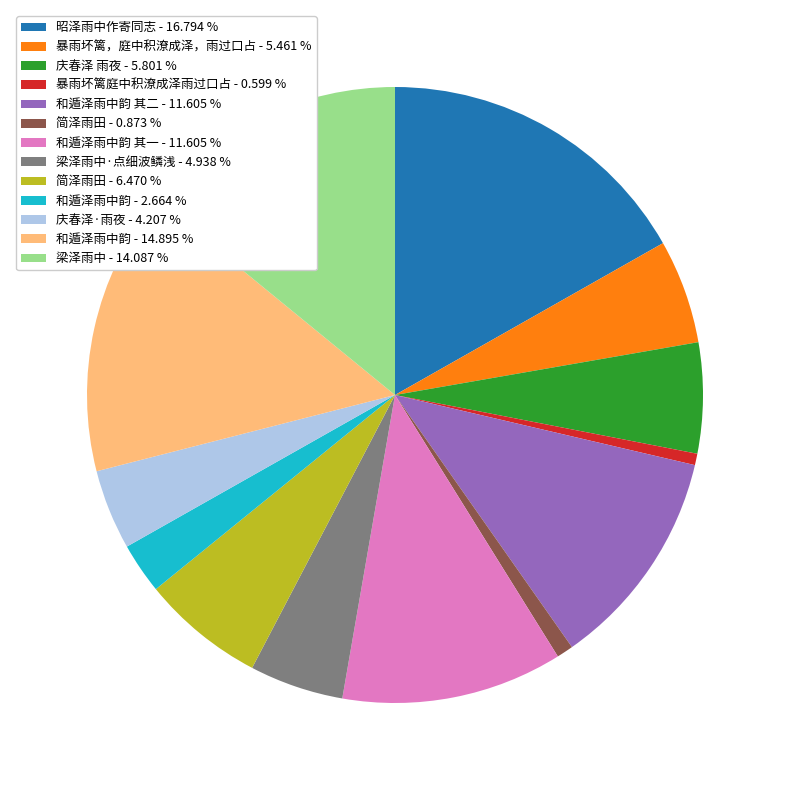

Is the sum of 庆春泽·雨夜 - 4.207 % and 和遁泽雨中韵 其一 - 11.605 % greater than half?

No